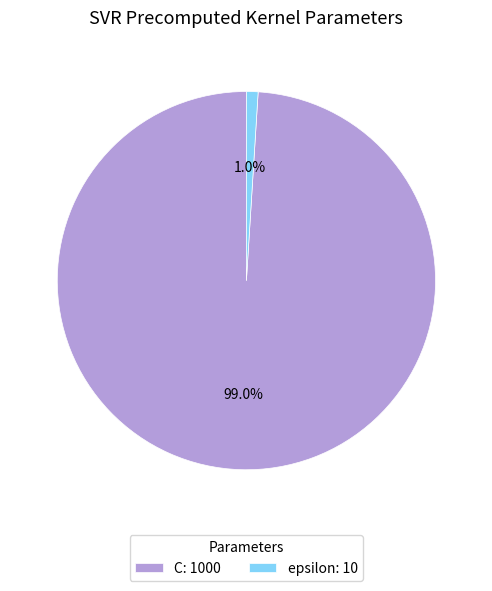

What percentage is the C slice, to the nearest percent?

99%